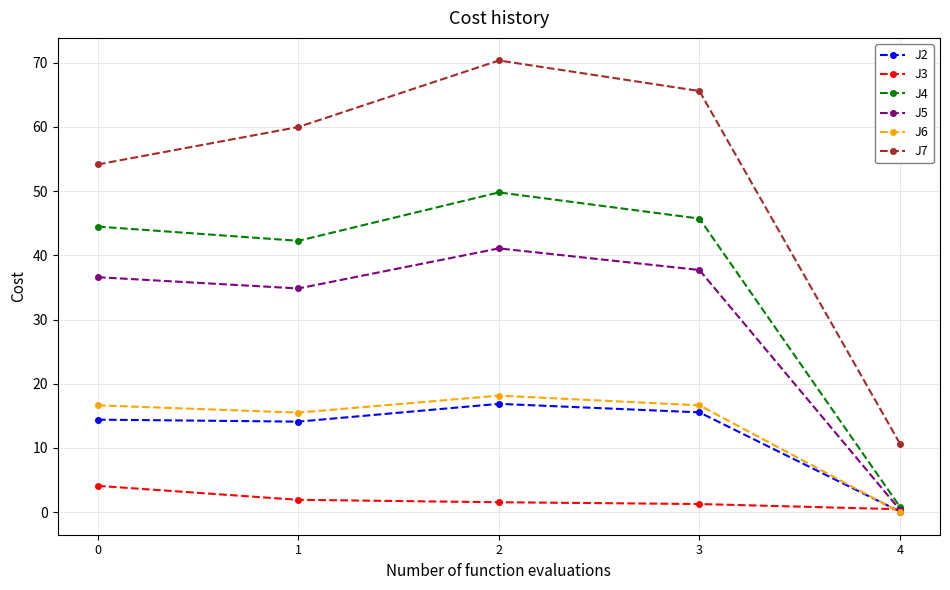

Which series has the largest range (max minus min)?

J7